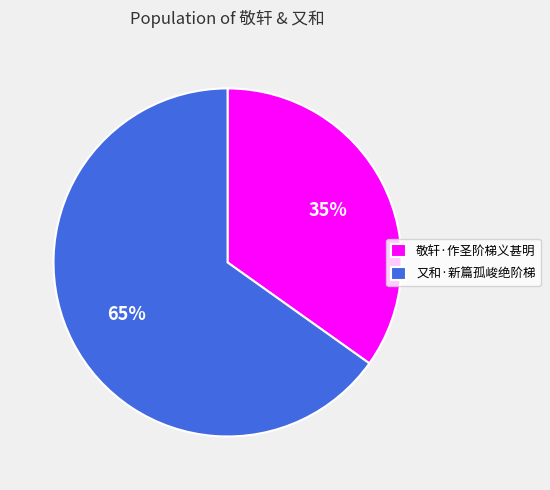

Approximately how many times larger is the value at 又和·新篇孤峻绝阶梯 compared to 敬轩·作圣阶梯义甚明?

1.9